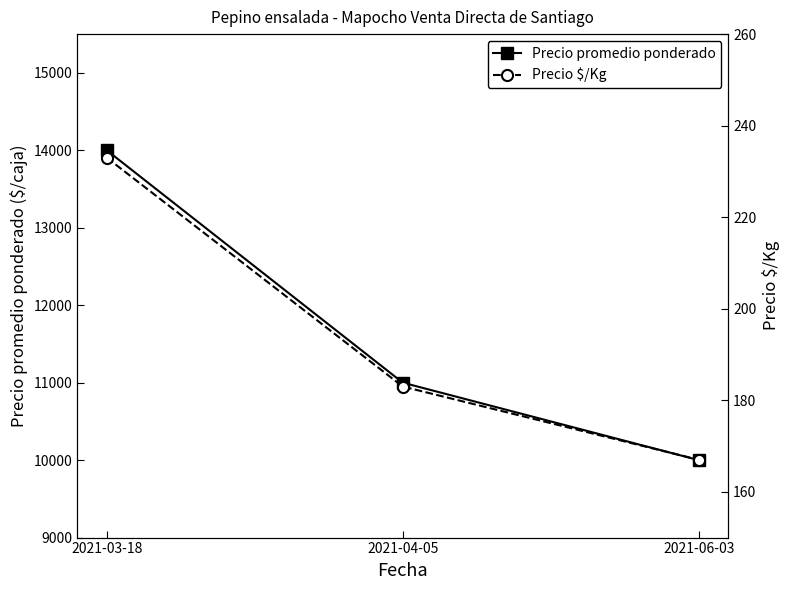

List the series in order of their overall mean, highest first.

Precio promedio ponderado, Precio $/Kg